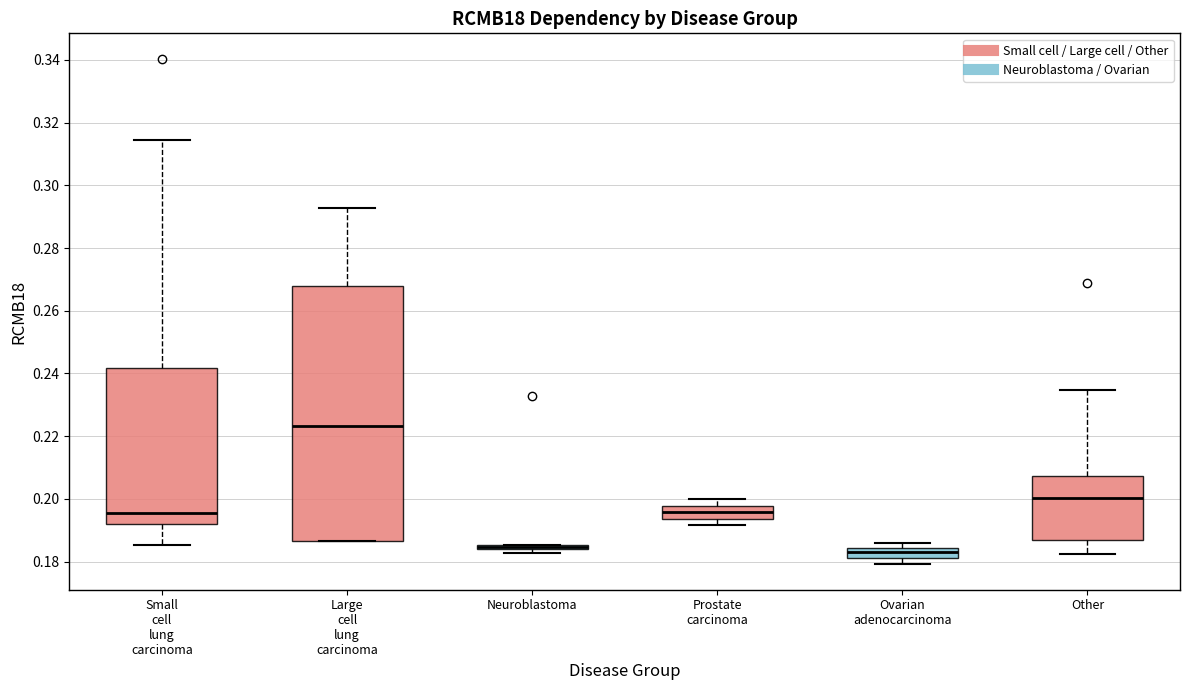

Which box is the tallest, from its lower edge to its upper edge?

Large cell lung carcinoma